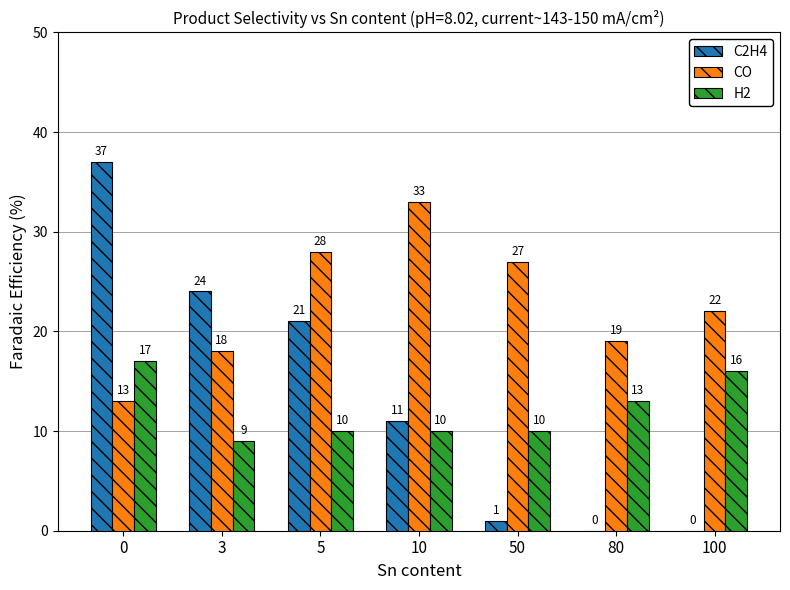

How many groups of bars are there?

7